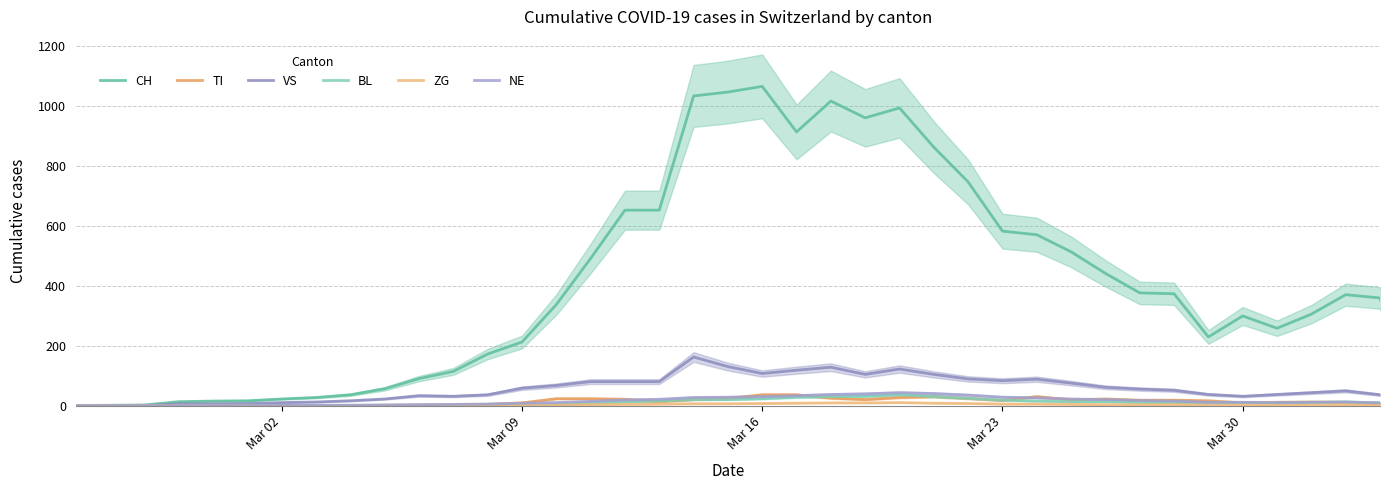

Which series has the largest range (max minus min)?

CH